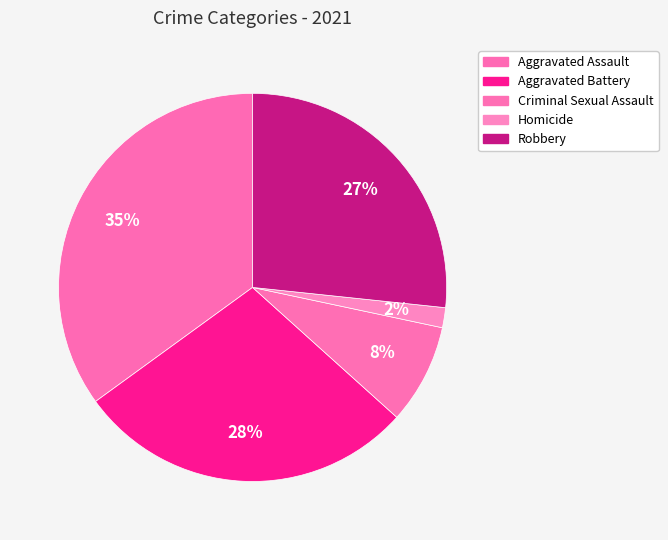

To the nearest percent, what is the average slice percentage?

20%